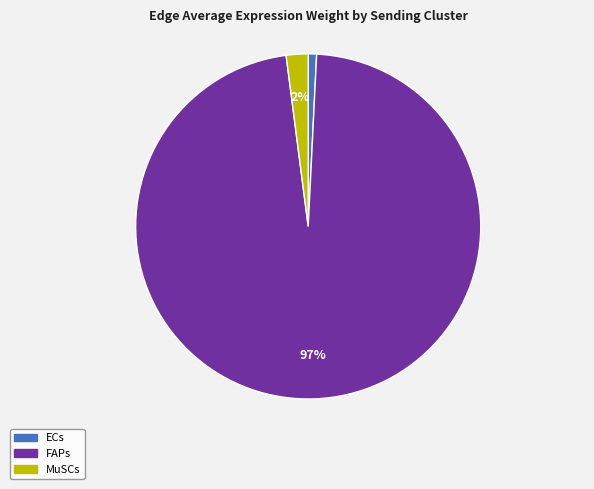

Does MuSCs represent more than half of the total?

No